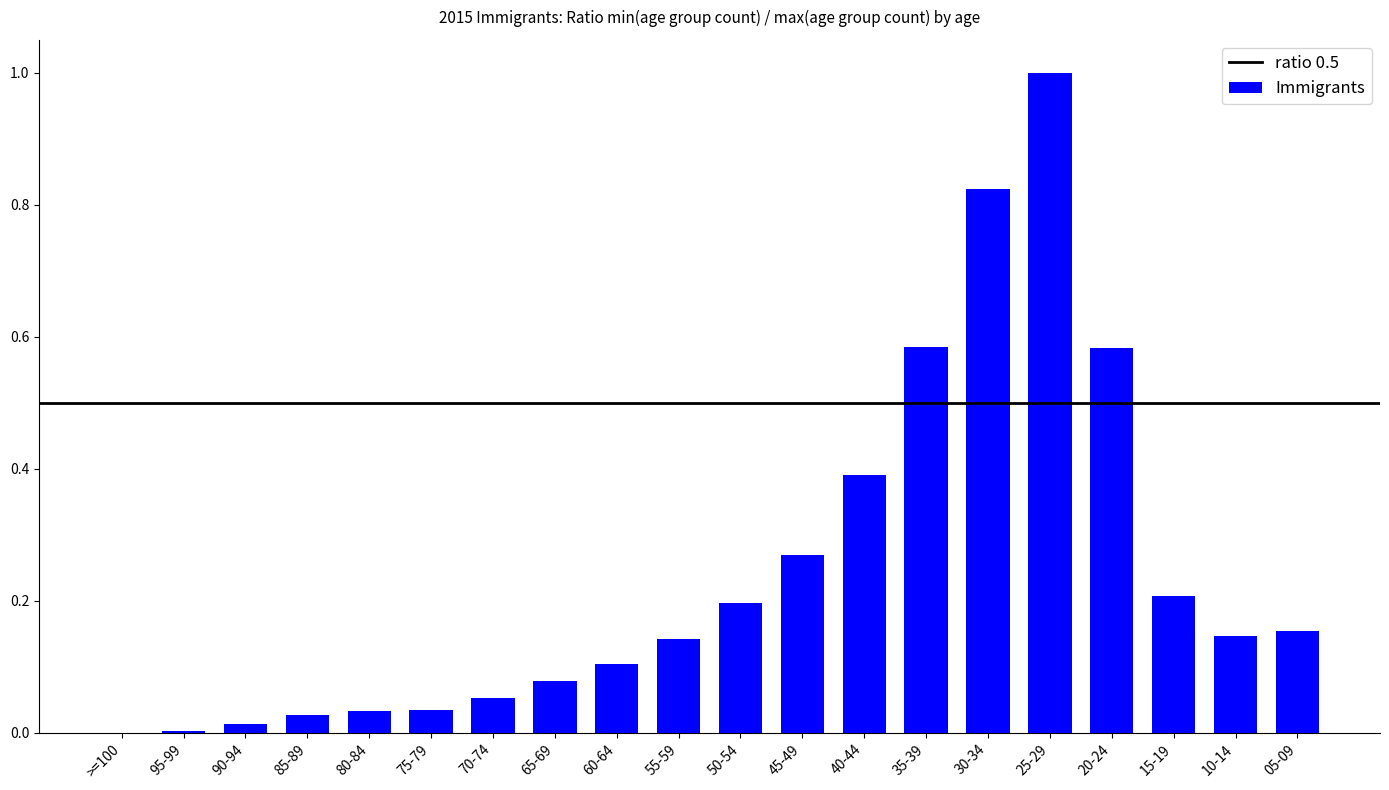

Are the bars horizontal?

No